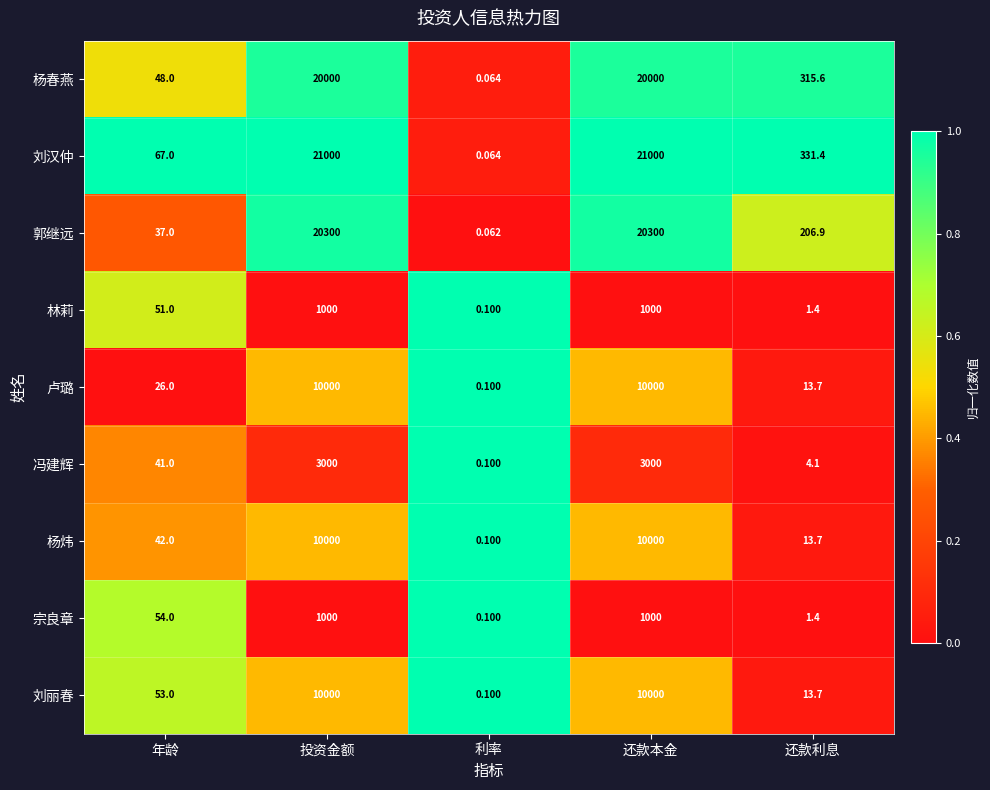

Where is 杨炜 nearest to the value 5000?

年龄